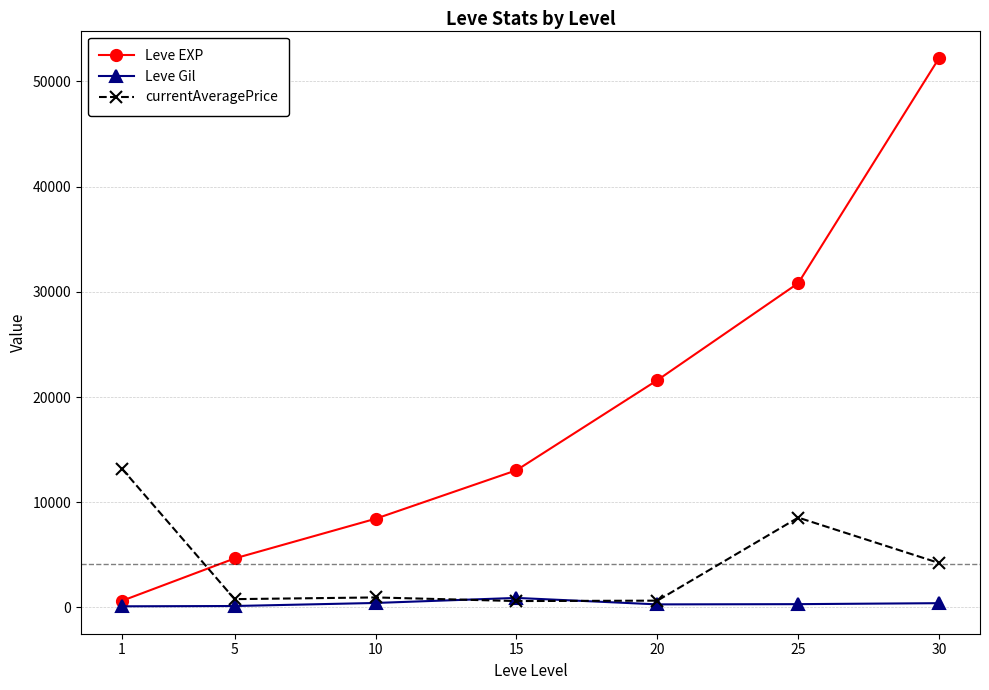

How many times do Leve EXP and currentAveragePrice cross each other?

1